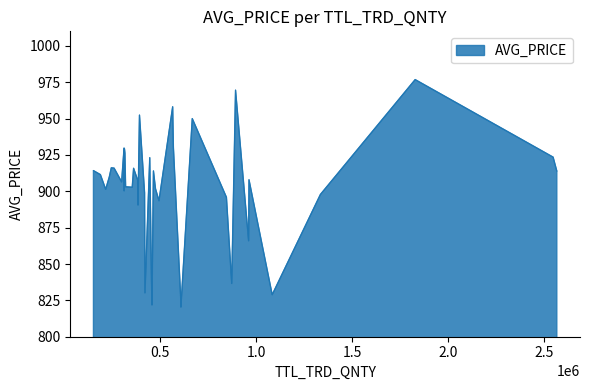

What is the minimum value shown in the chart?

820.4